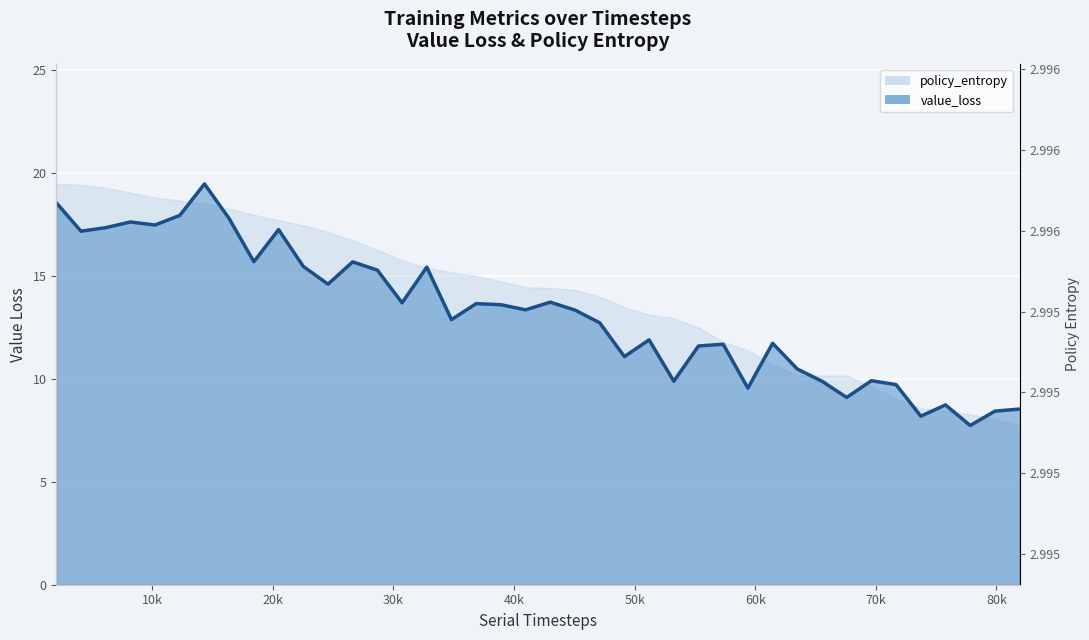

What is the smallest value displayed?

7.7